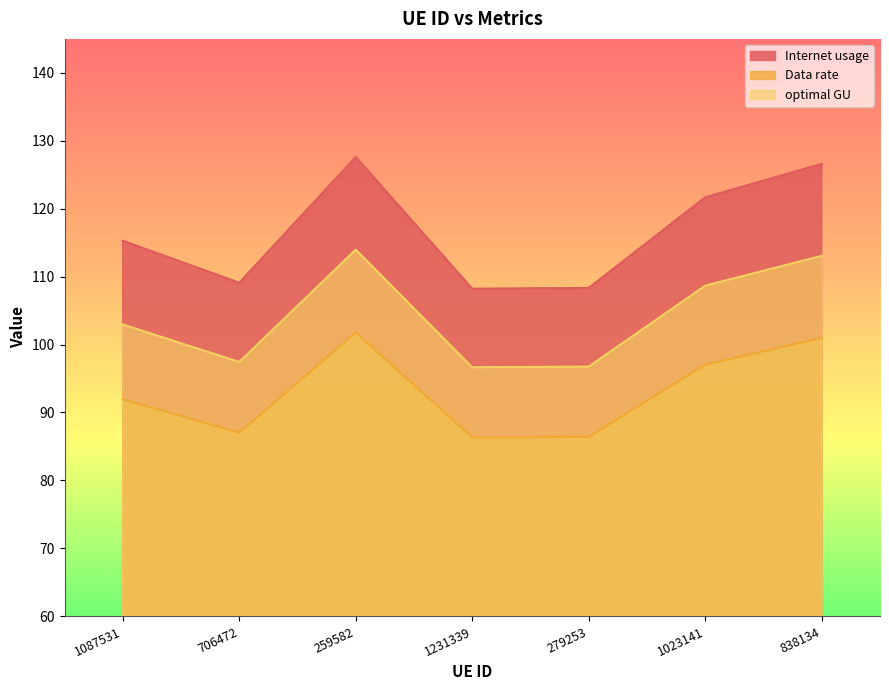

Reading left to right, transcribe all the data shown in this chart.

Internet usage: 1087531=115.3	706472=109.1	259582=127.6	1231339=108.2	279253=108.3	1023141=121.7	838134=126.6
Data rate: 1087531=91.9	706472=87.0	259582=101.8	1231339=86.3	279253=86.4	1023141=97.1	838134=101.0
optimal GU: 1087531=102.9	706472=97.4	259582=114.0	1231339=96.6	279253=96.8	1023141=108.7	838134=113.1